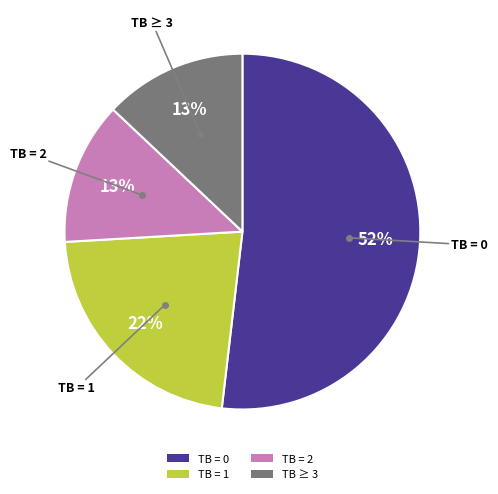

Which slice represents more than half of the pie?

TB = 0